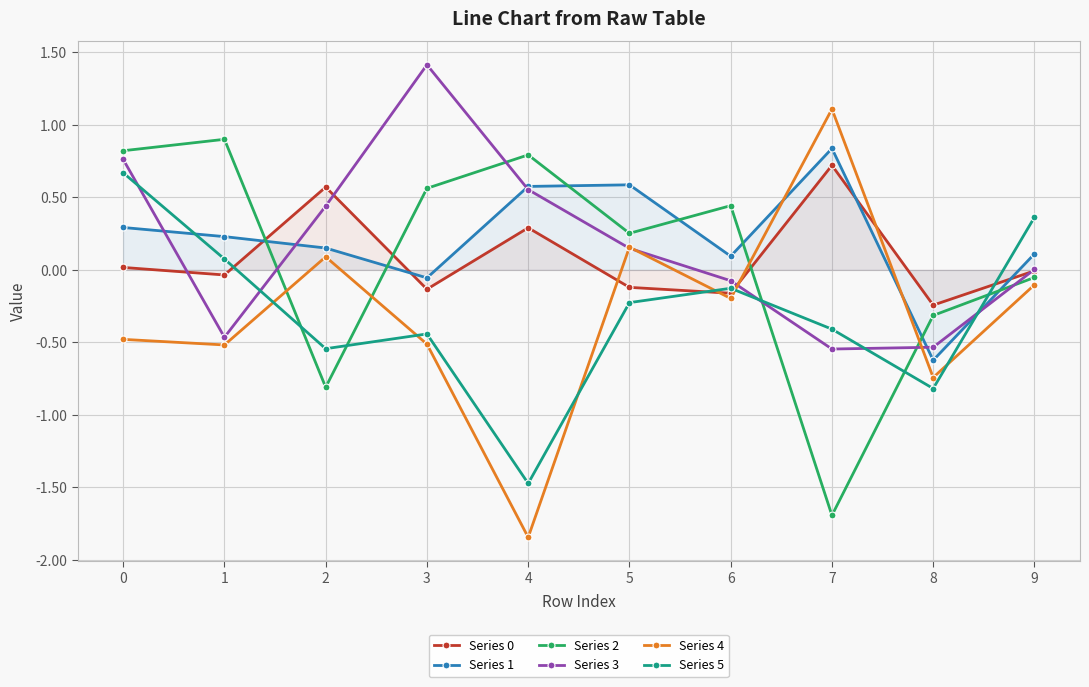

Which has a higher value, 3 or 2?

2